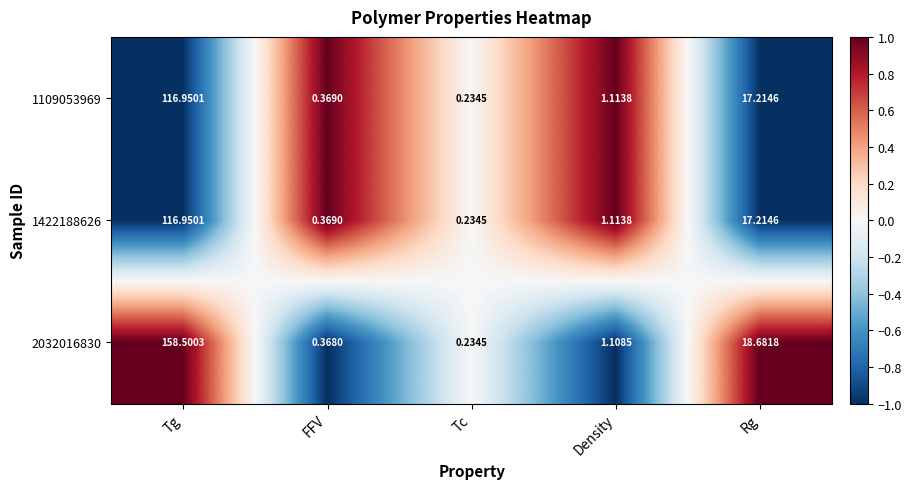

What is the spread (max minus min) of values at FFV?

0.0